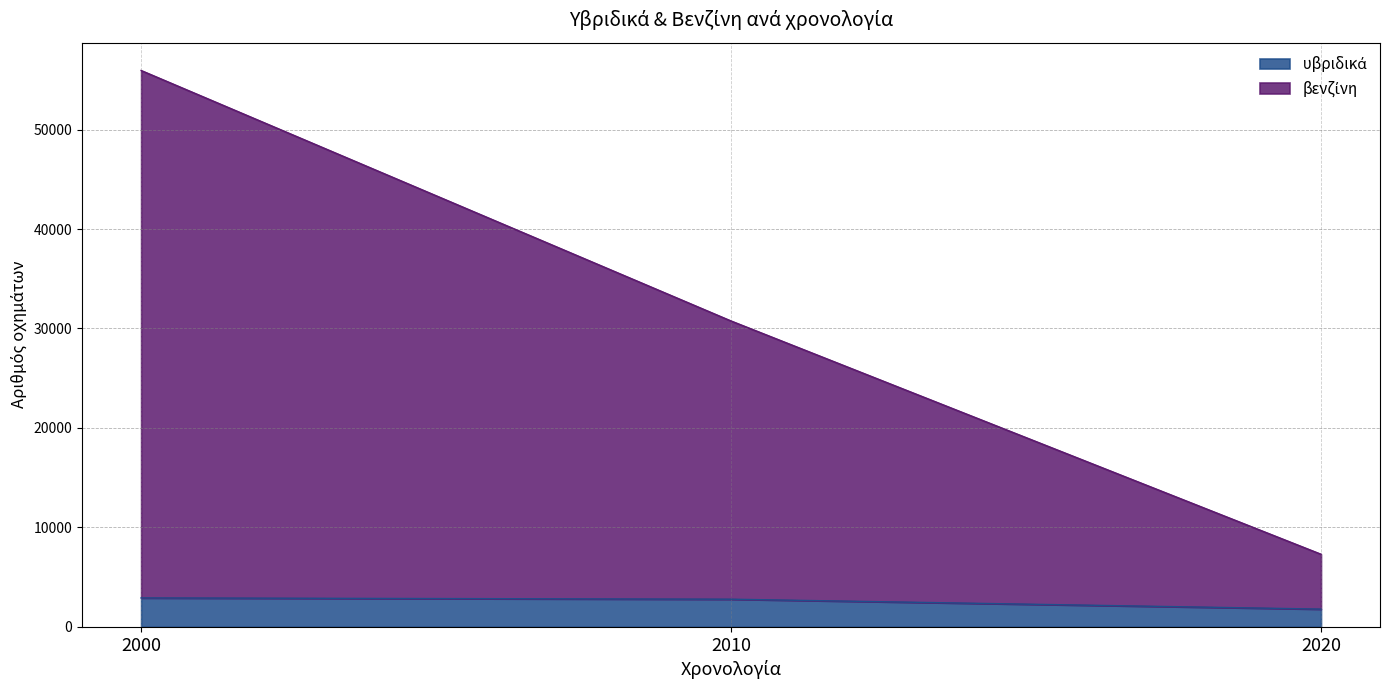

What value does the υβριδικά series have at 2000, to the nearest 100?

2900